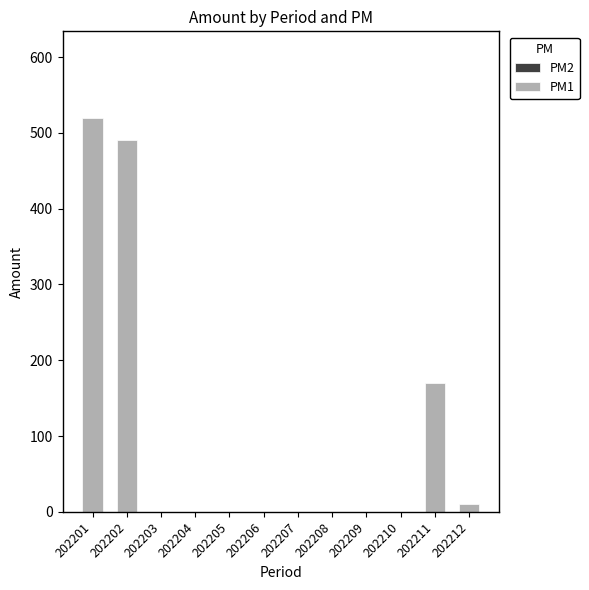

Reading left to right, what are all the values shown in this chart?

202201=520.0	202202=490.0	202203=0.0	202204=0.0	202205=0.0	202206=0.0	202207=0.0	202208=0.0	202209=0.0	202210=0.0	202211=170.0	202212=10.0